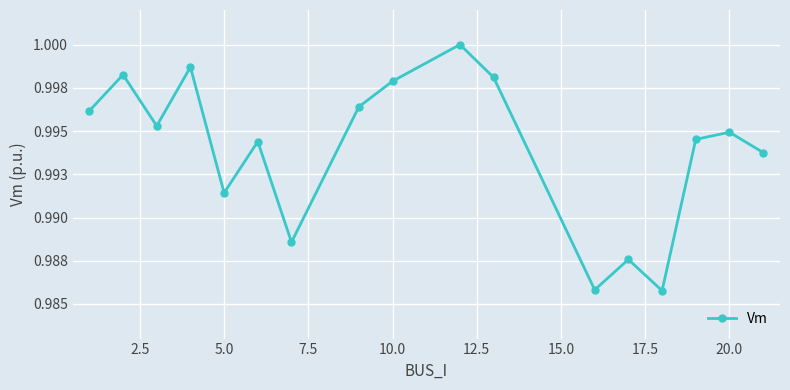

Does the chart have visible grid lines?

Yes